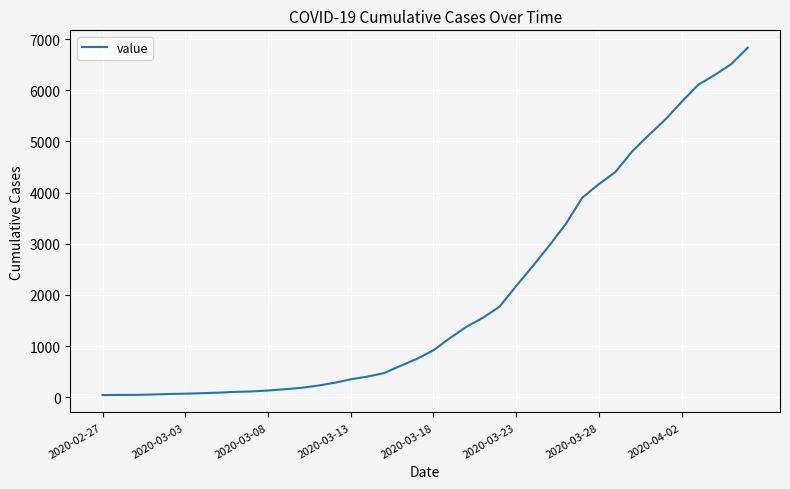

What is the difference between the maximum and minimum values?

6792